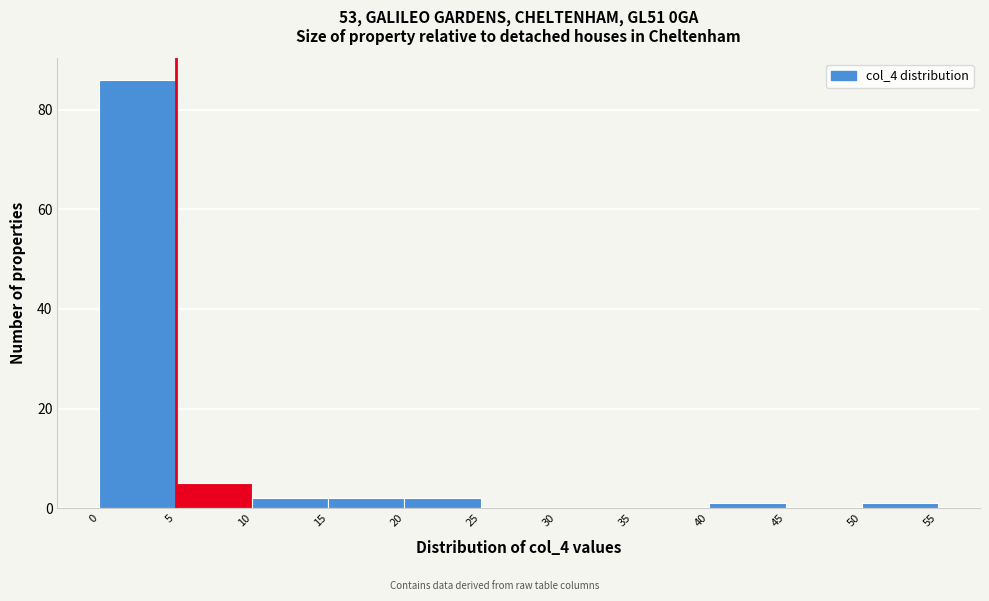

Over which range of the x-axis is the bar tallest?

0 to 5